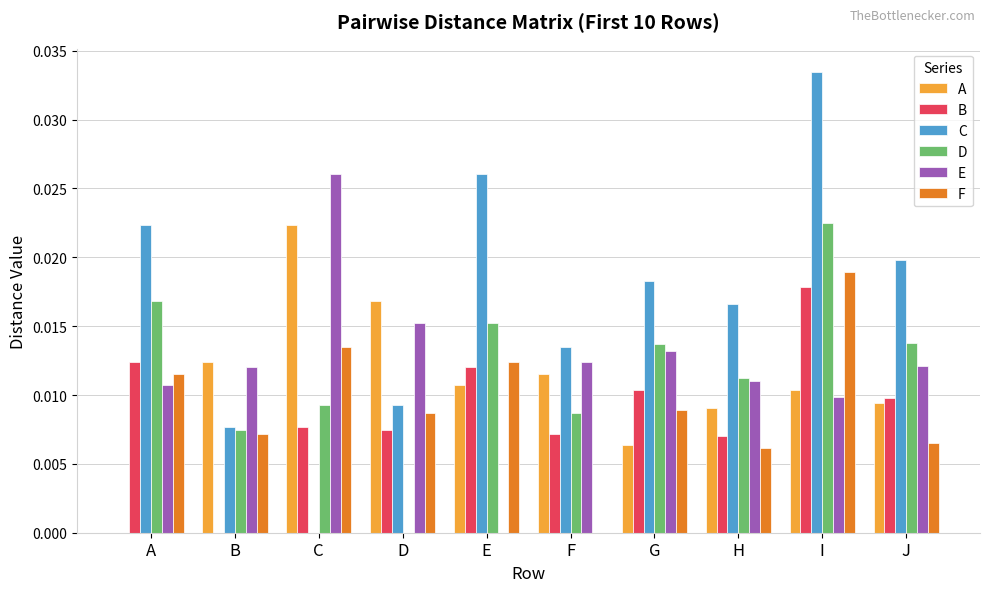

At which label does B reach its peak?

I